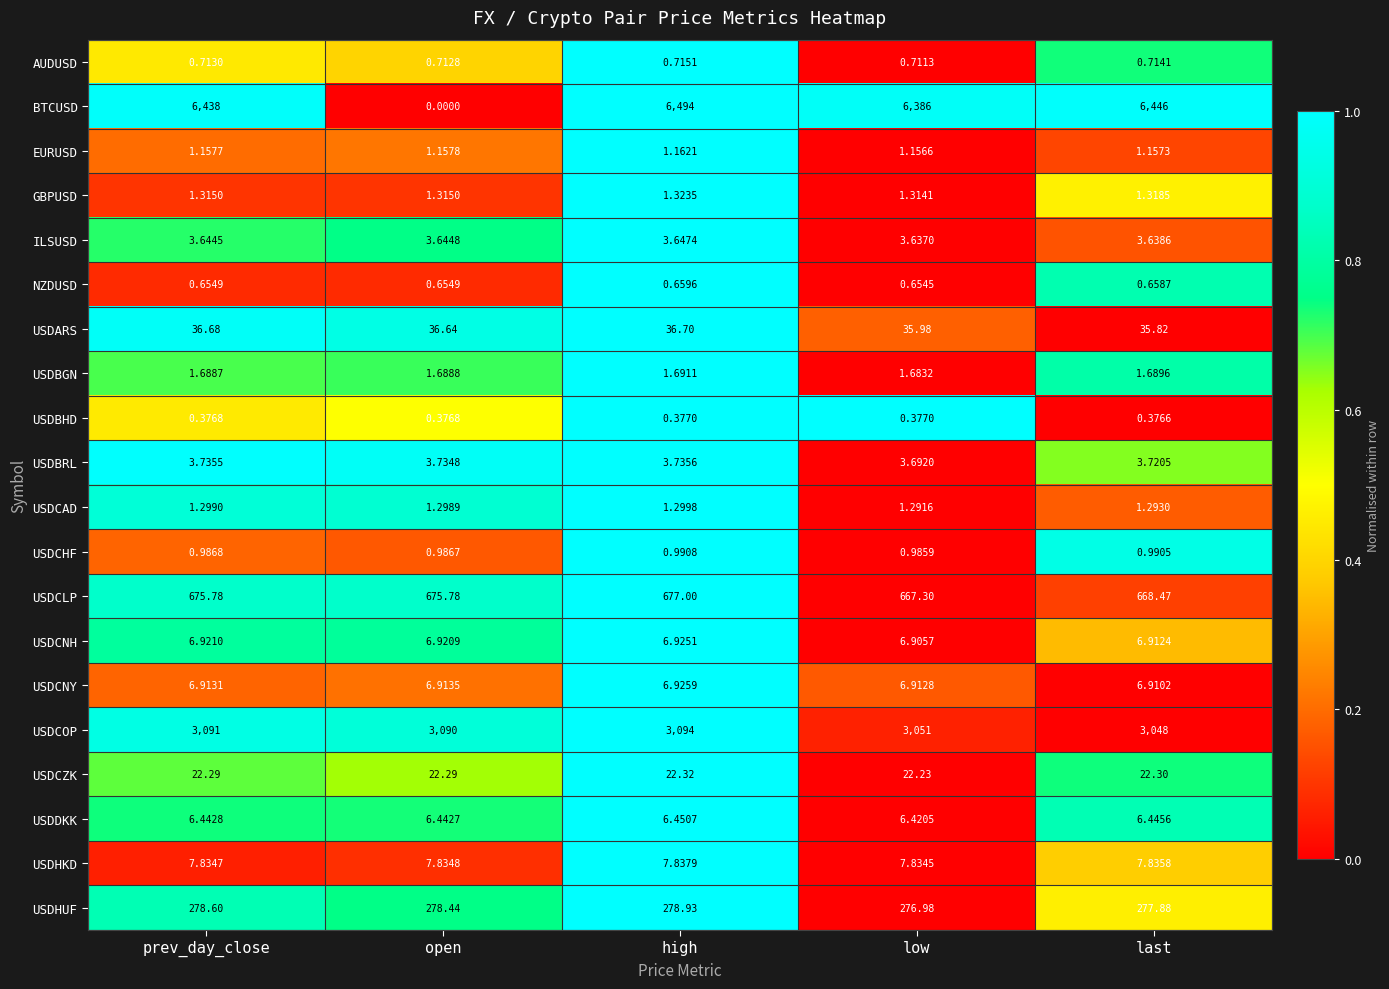

Which series has the largest range (max minus min)?

BTCUSD